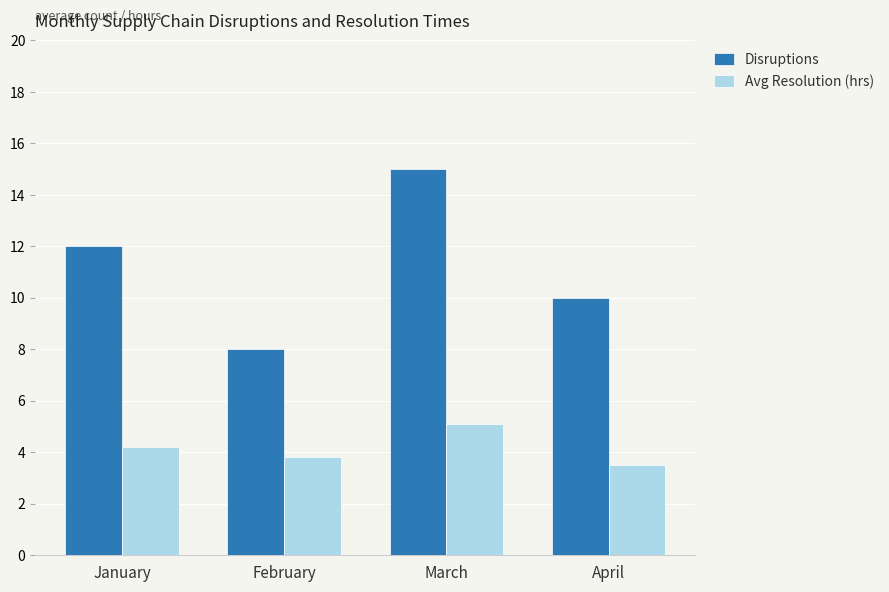

What is the total value across all series at March?

20.1